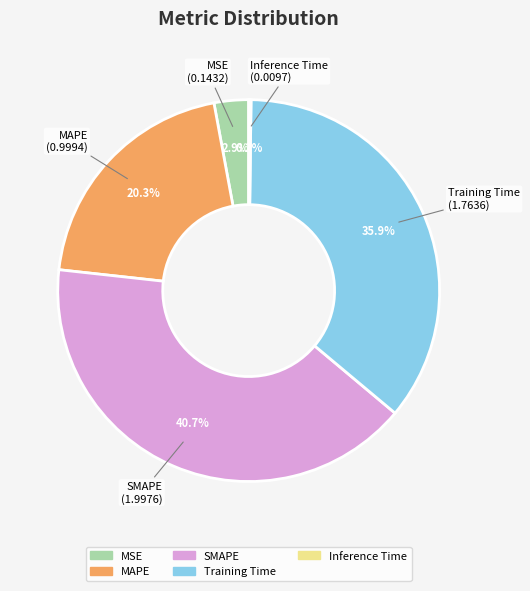

Which slice is the largest?

SMAPE